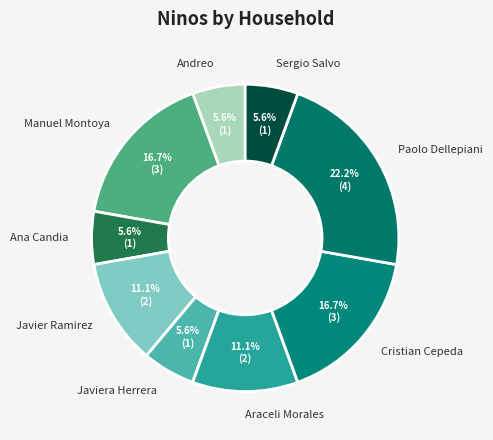

To the nearest percent, what is the combined percentage of Andreo and Javier Ramirez?

17%